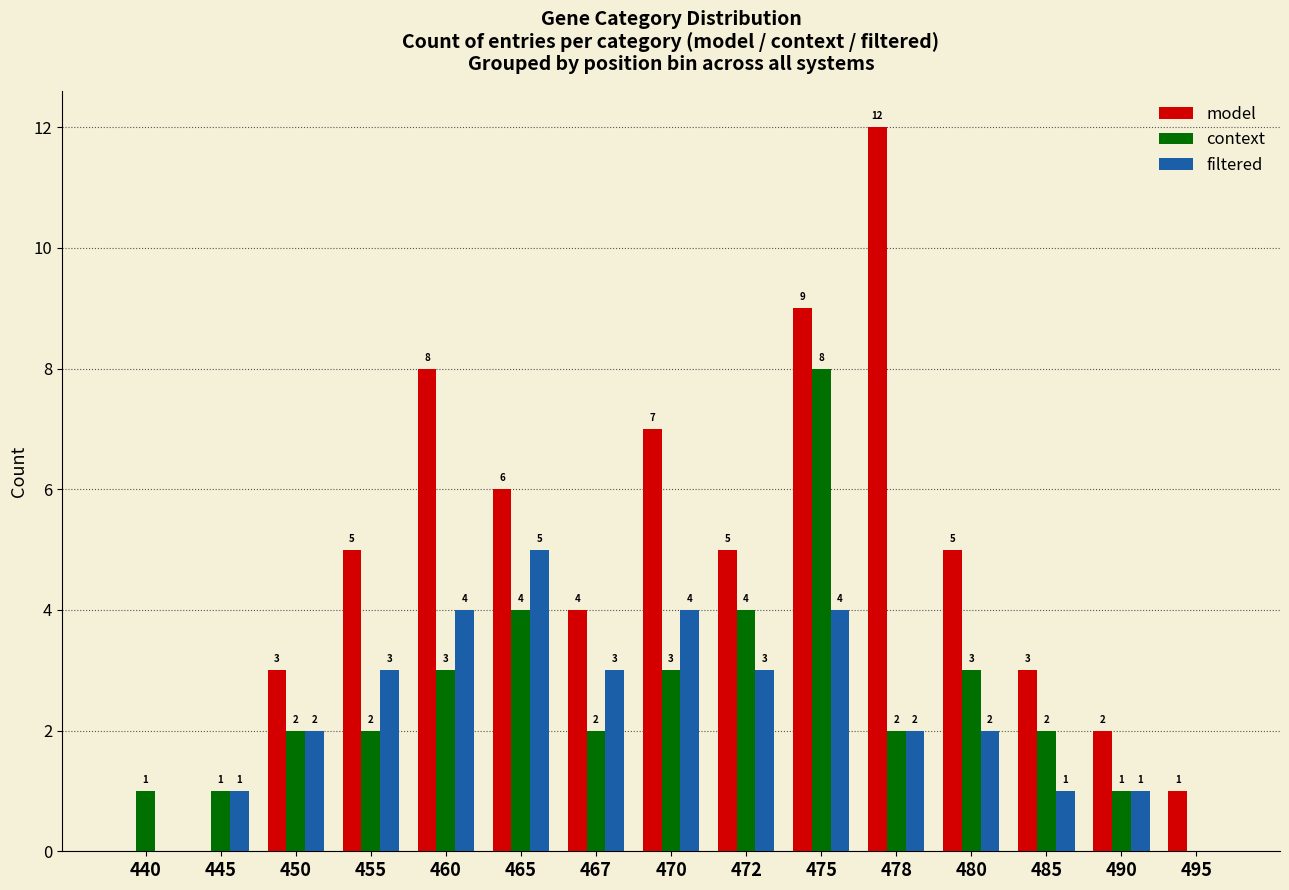

Count the number of categories in the chart.

15